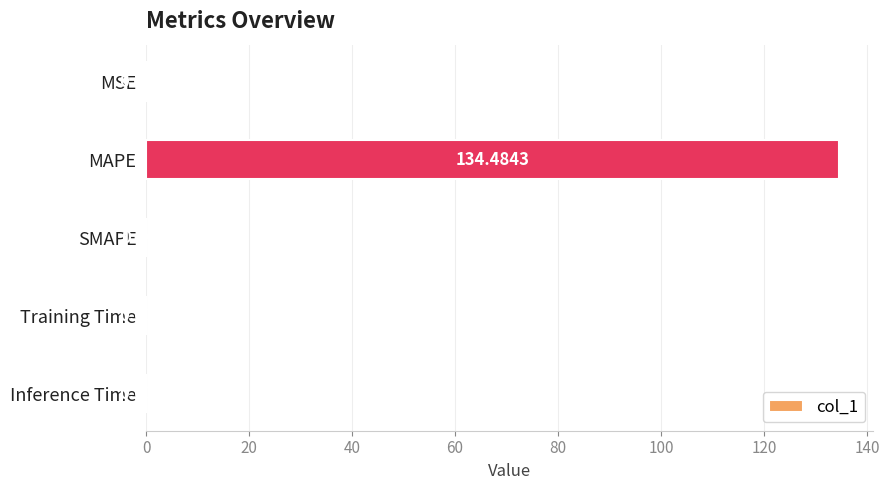

What is the greatest value displayed?

134.5